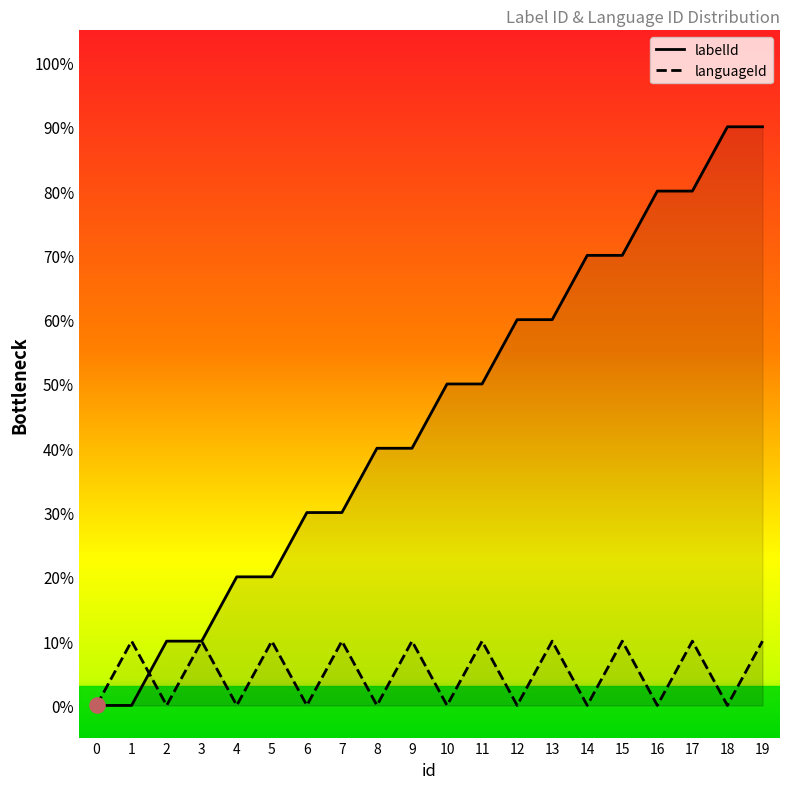

Which series reaches the maximum Y coordinate?

labelId